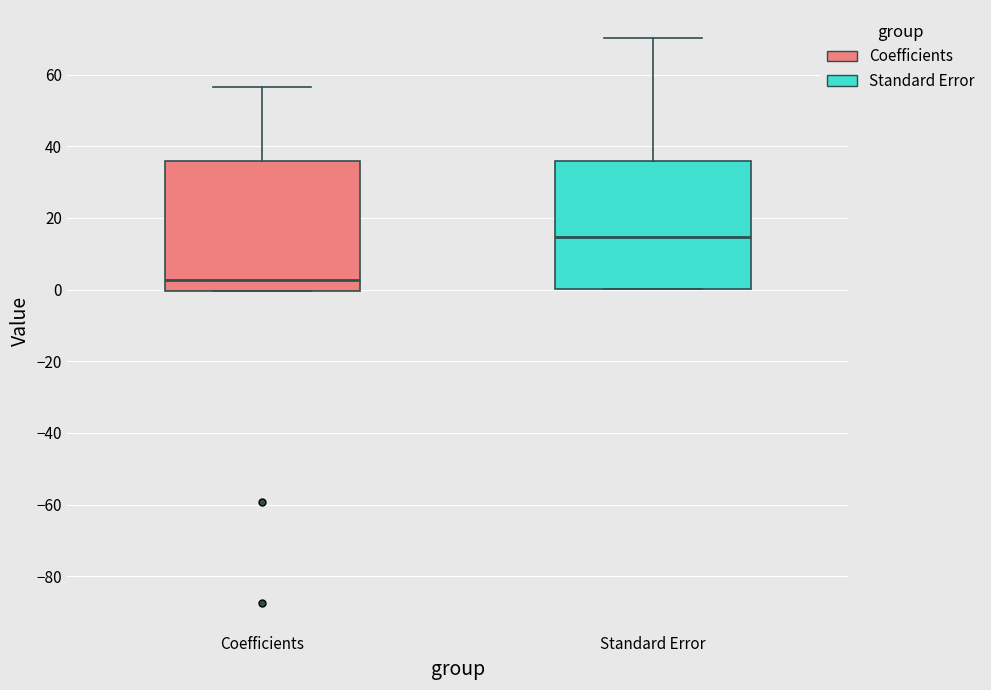

Reading left to right, transcribe this box plot: for each box, give where its median line is, the range the box spans, and where its two whiskers end, as read against the y-axis. The values are not printed on the chart, so give them approximately, as read against the axis.

Coefficients: median 2, box 0 to 36, whiskers 0 to 56
Standard Error: median 14, box 0 to 36, whiskers 0 to 70